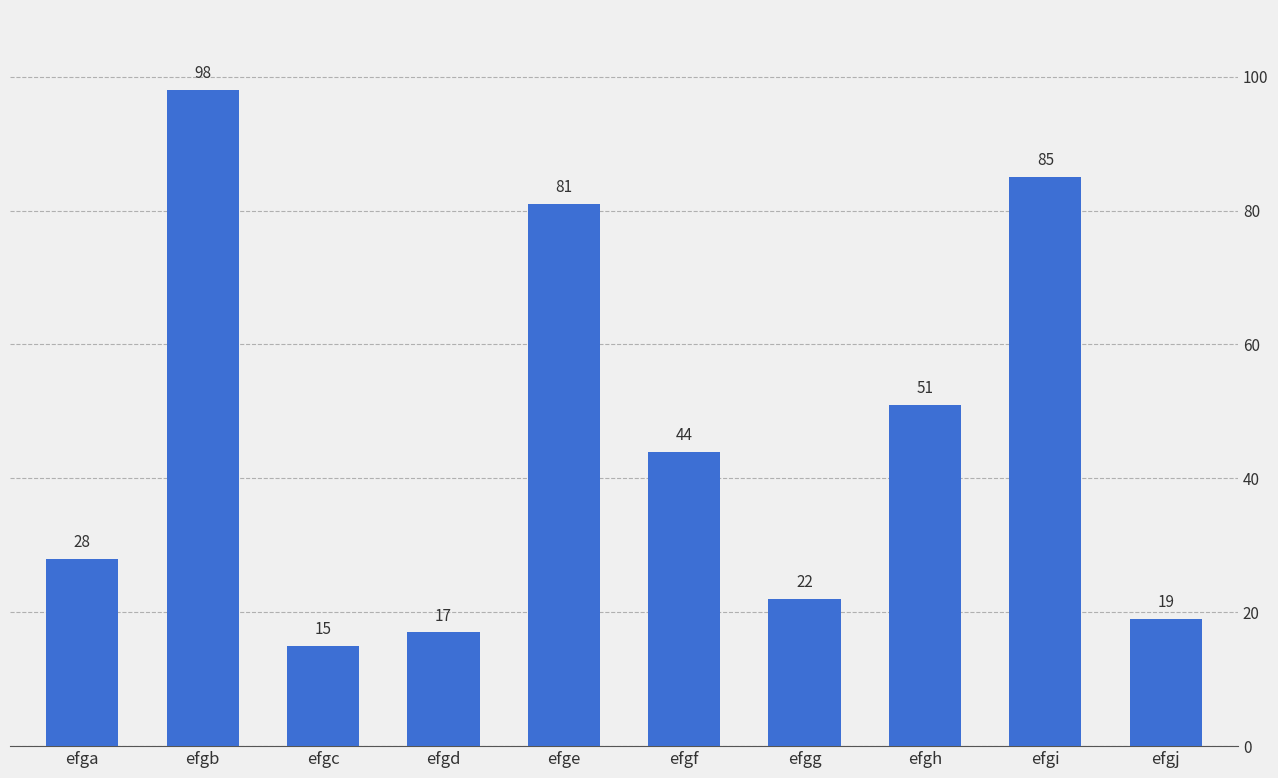

What value does the data have at efgi?

85